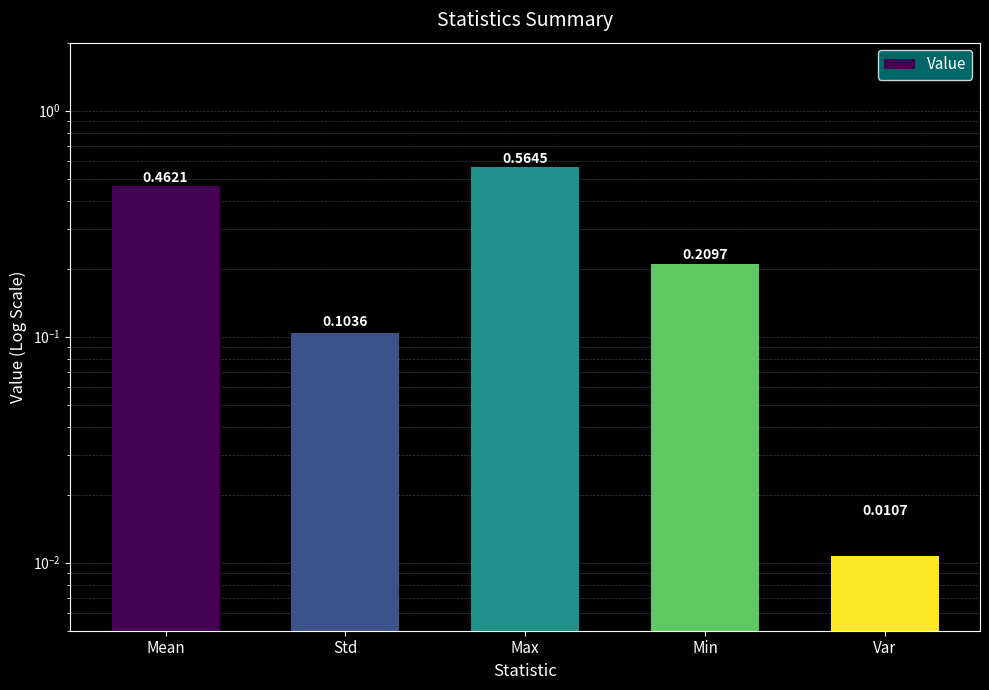

Are the bars horizontal?

No